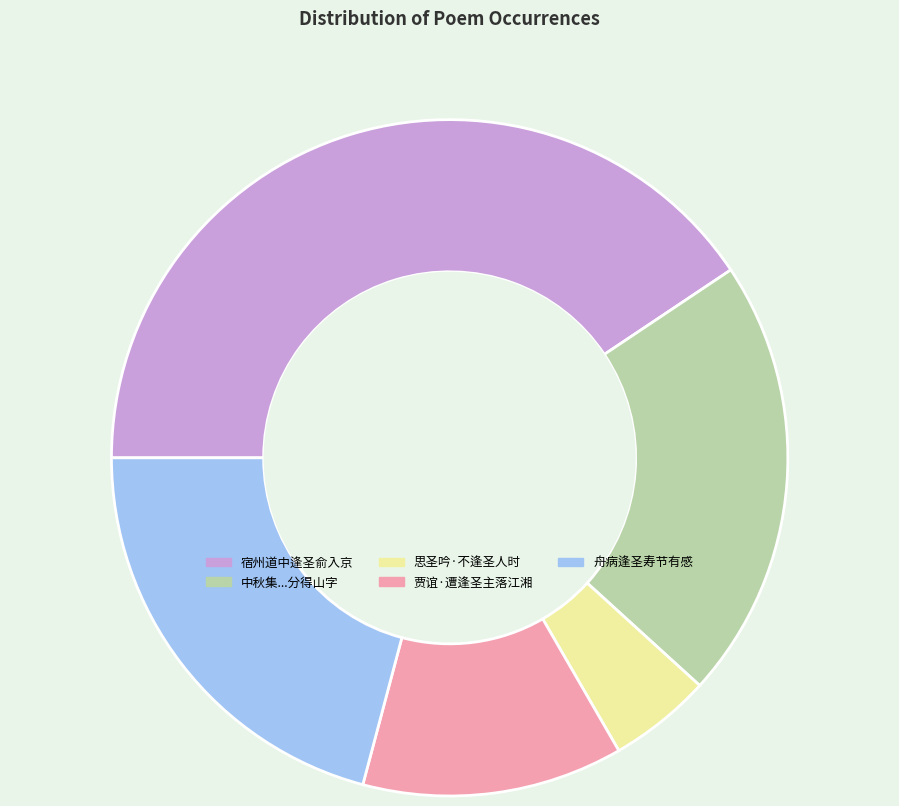

Does any single category account for the majority?

No